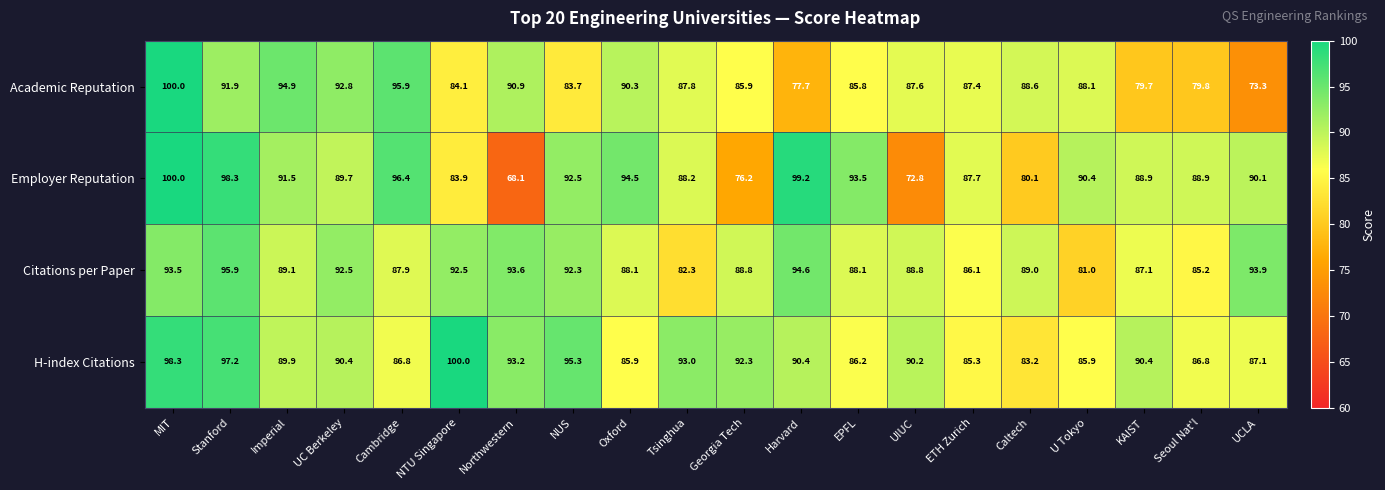

The value of Citations per Paper at Oxford is 88.1. True or false?

True